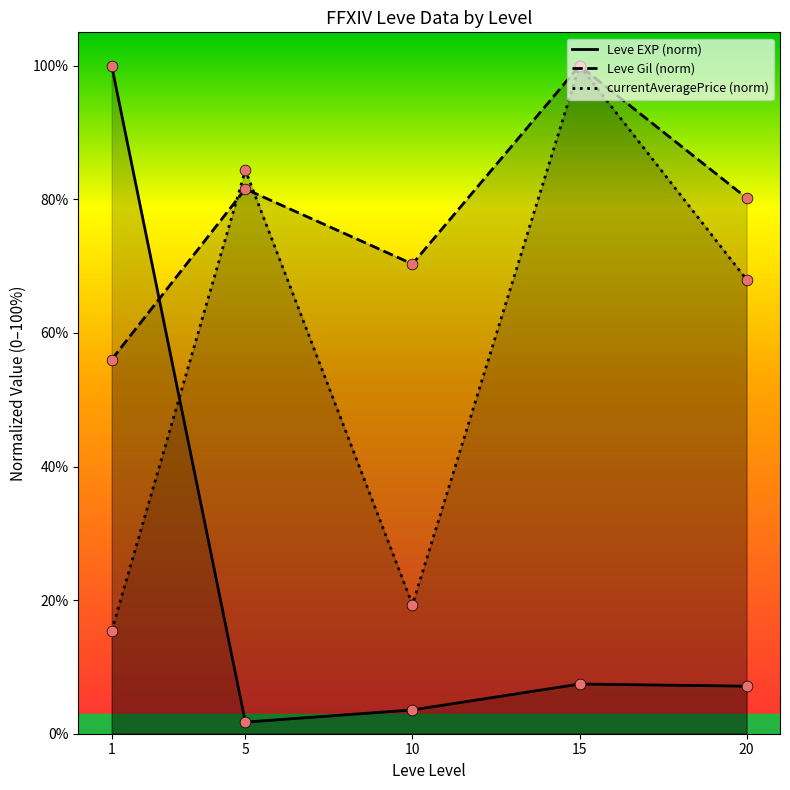

What are all the series names shown in the legend?

Leve EXP (norm), Leve Gil (norm), currentAveragePrice (norm)